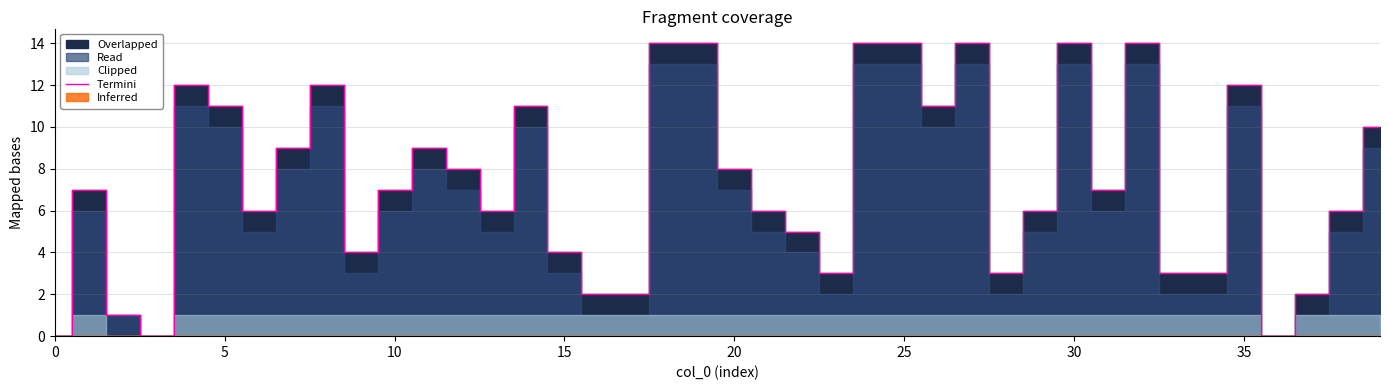

What is the label of the 17th point from the right?

23